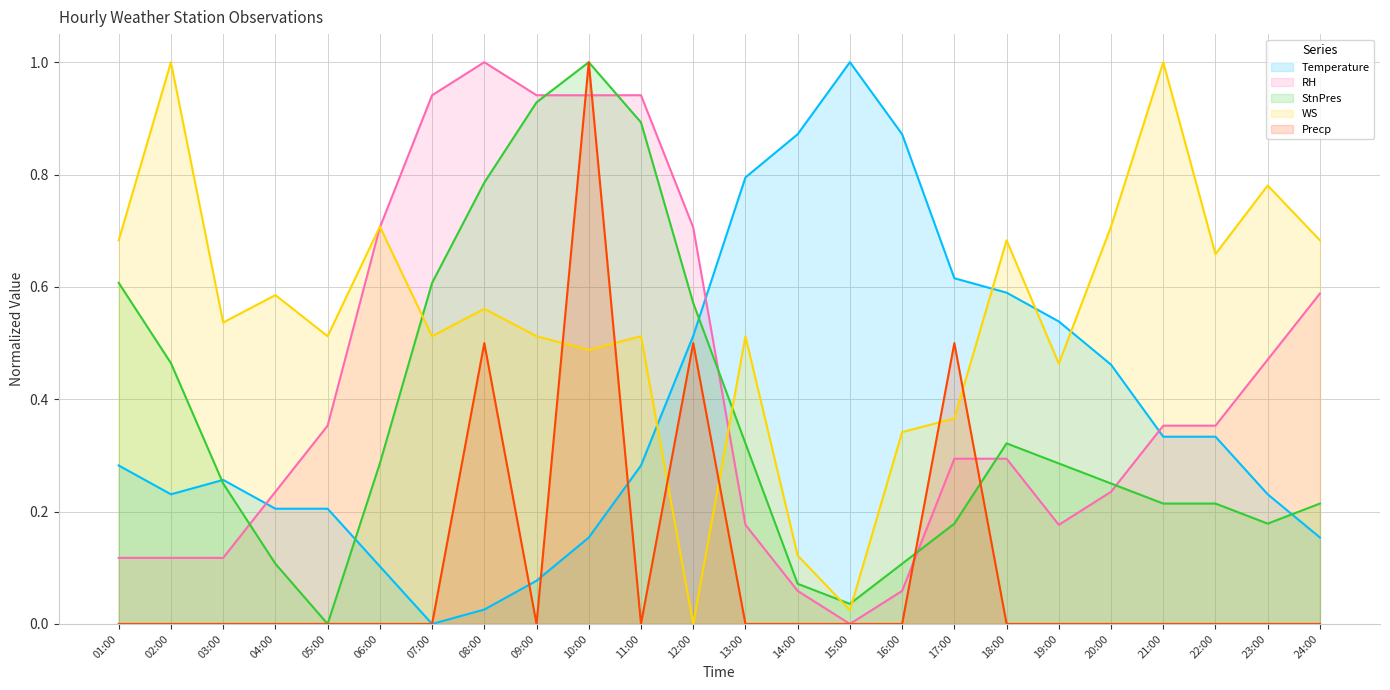

Which series has the widest spread of values?

Temperature